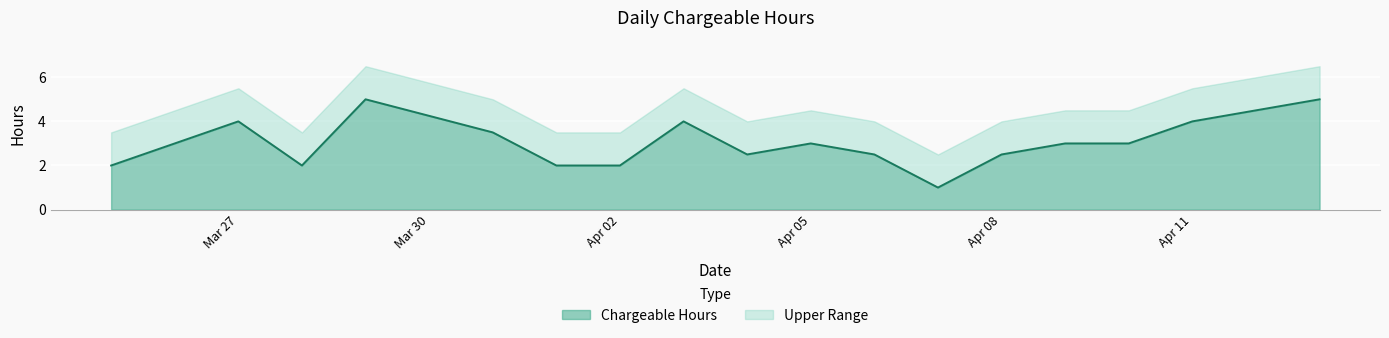

Reading right to left, transcribe all the data shown in this chart.

5.0	4.0	3.0	3.0	2.5	1.0	2.5	3.0	2.5	4.0	2.0	2.0	3.5	5.0	2.0	4.0	3.0	2.0